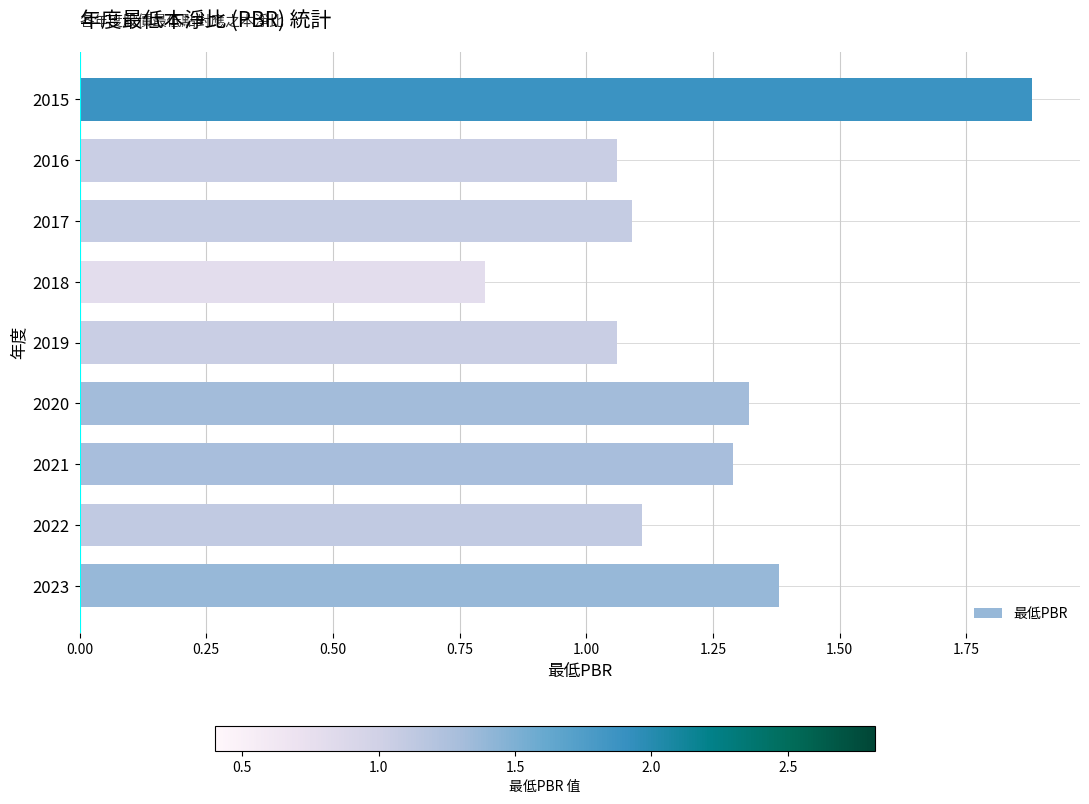

How many data points does each series have?

9